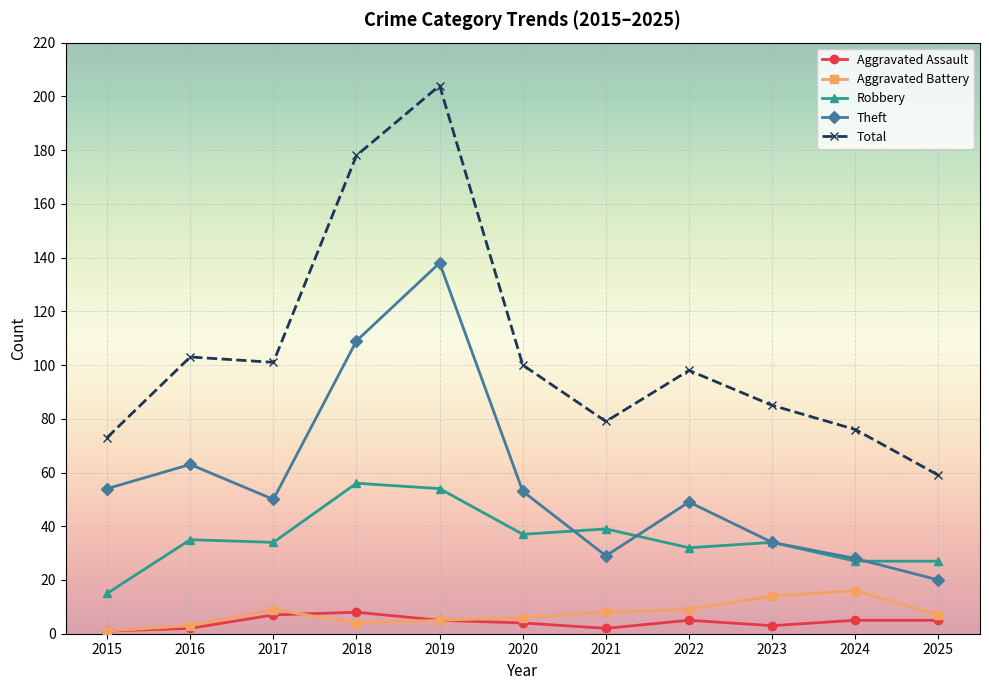

How many lines are shown in the chart?

5